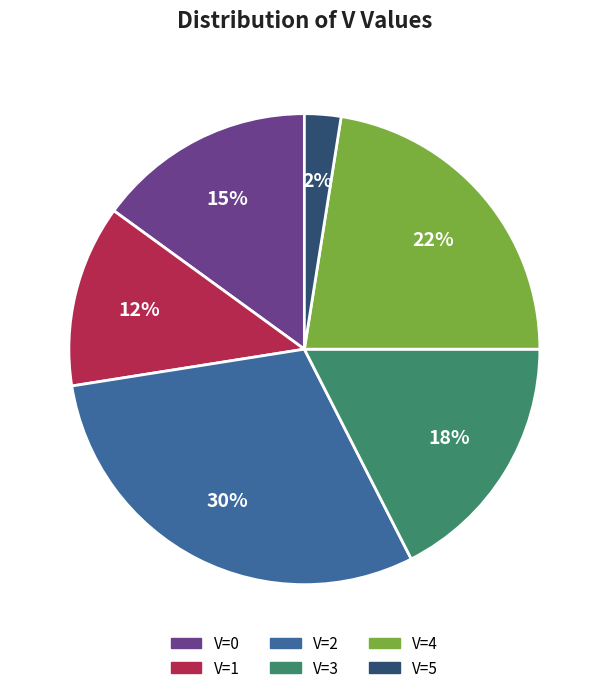

Do V=5 and V=4 together represent more than half of the pie?

No